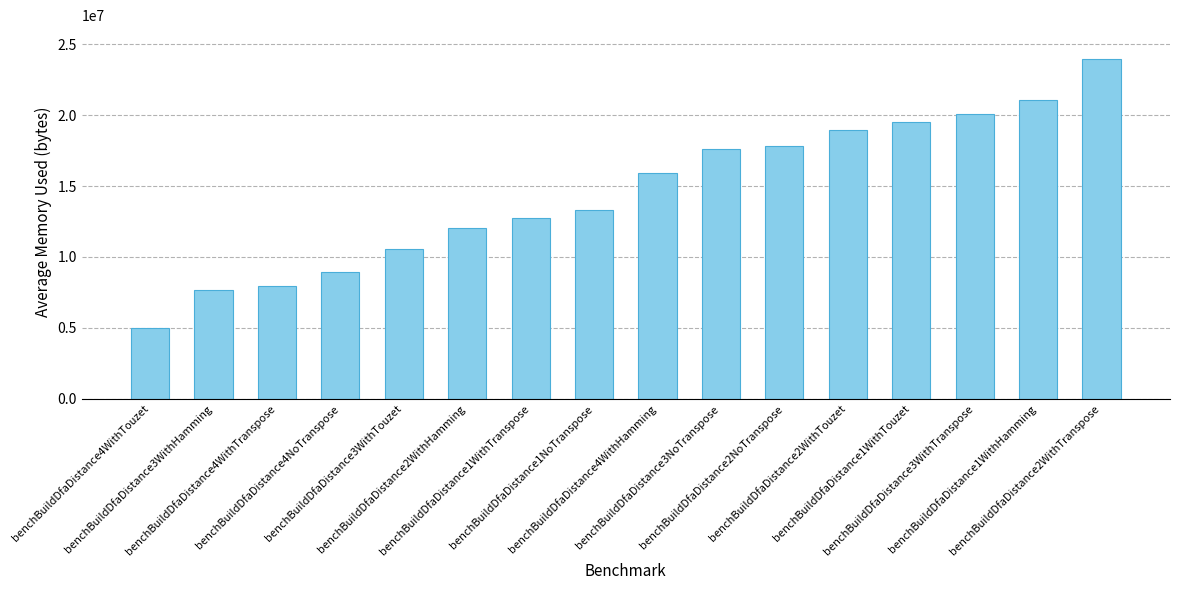

Does the chart contain any negative values?

No